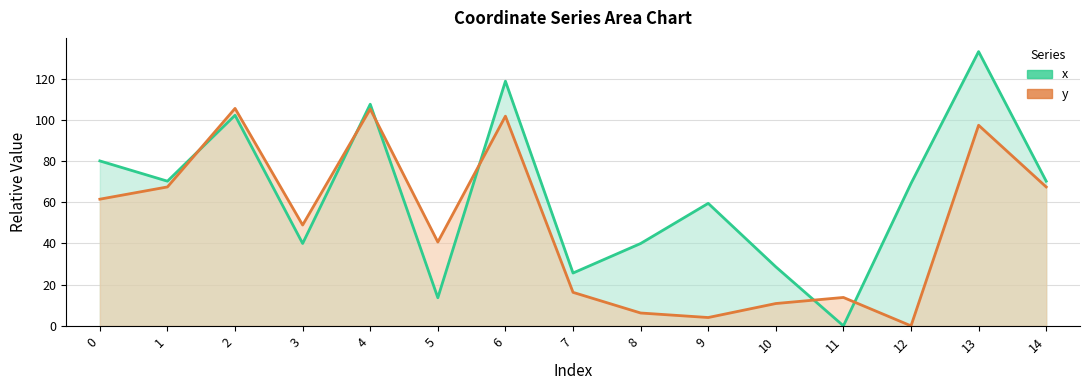

Rank the categories by x value from highest to lowest.

13, 6, 4, 2, 0, 1, 14, 12, 9, 3, 8, 10, 7, 5, 11